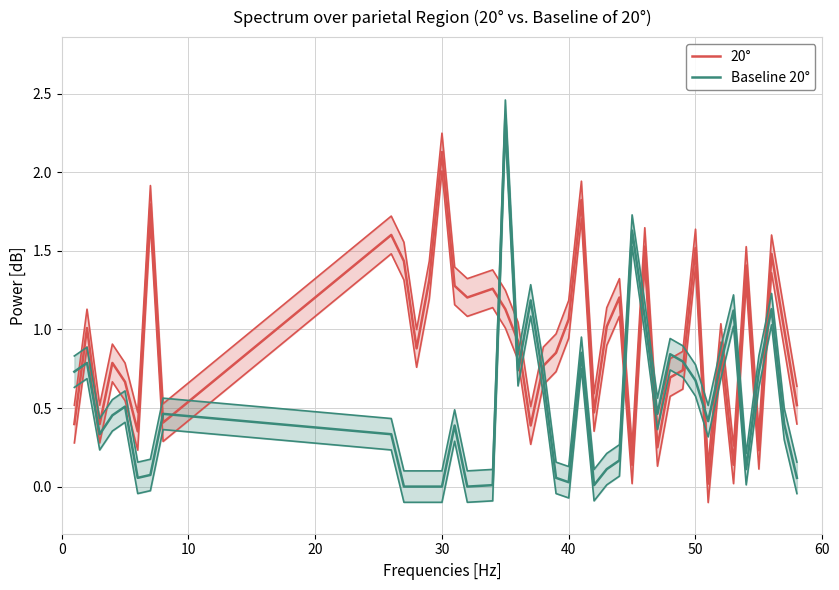

The value of 20° at 30 is 1.0. True or false?

False